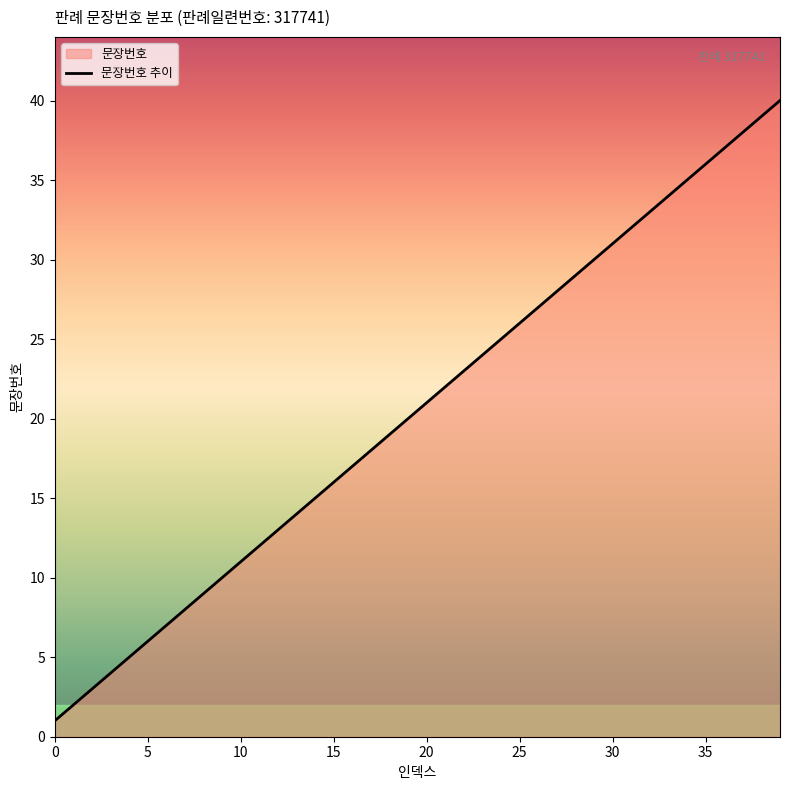

What is the difference between the maximum and minimum values?

39